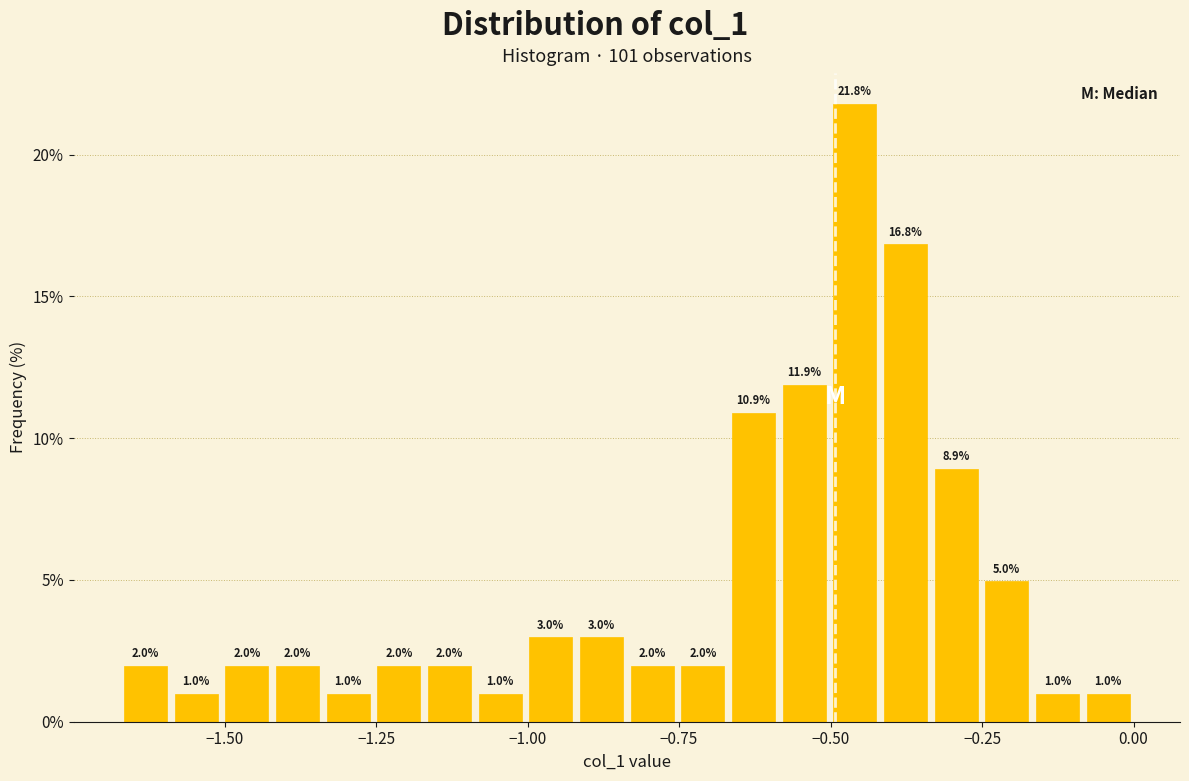

Around what value on the x-axis is the tallest bar? Give the approximate position of its centre, as read against the axis.

-0.45